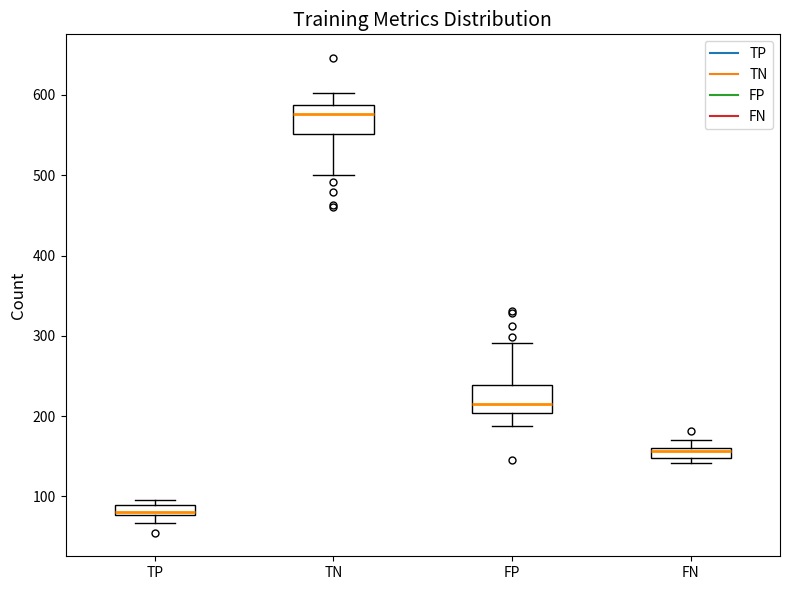

Where does the median line of the box for FP sit on the y-axis? The values are not printed on the chart, so give them approximately, as read against the axis.

210